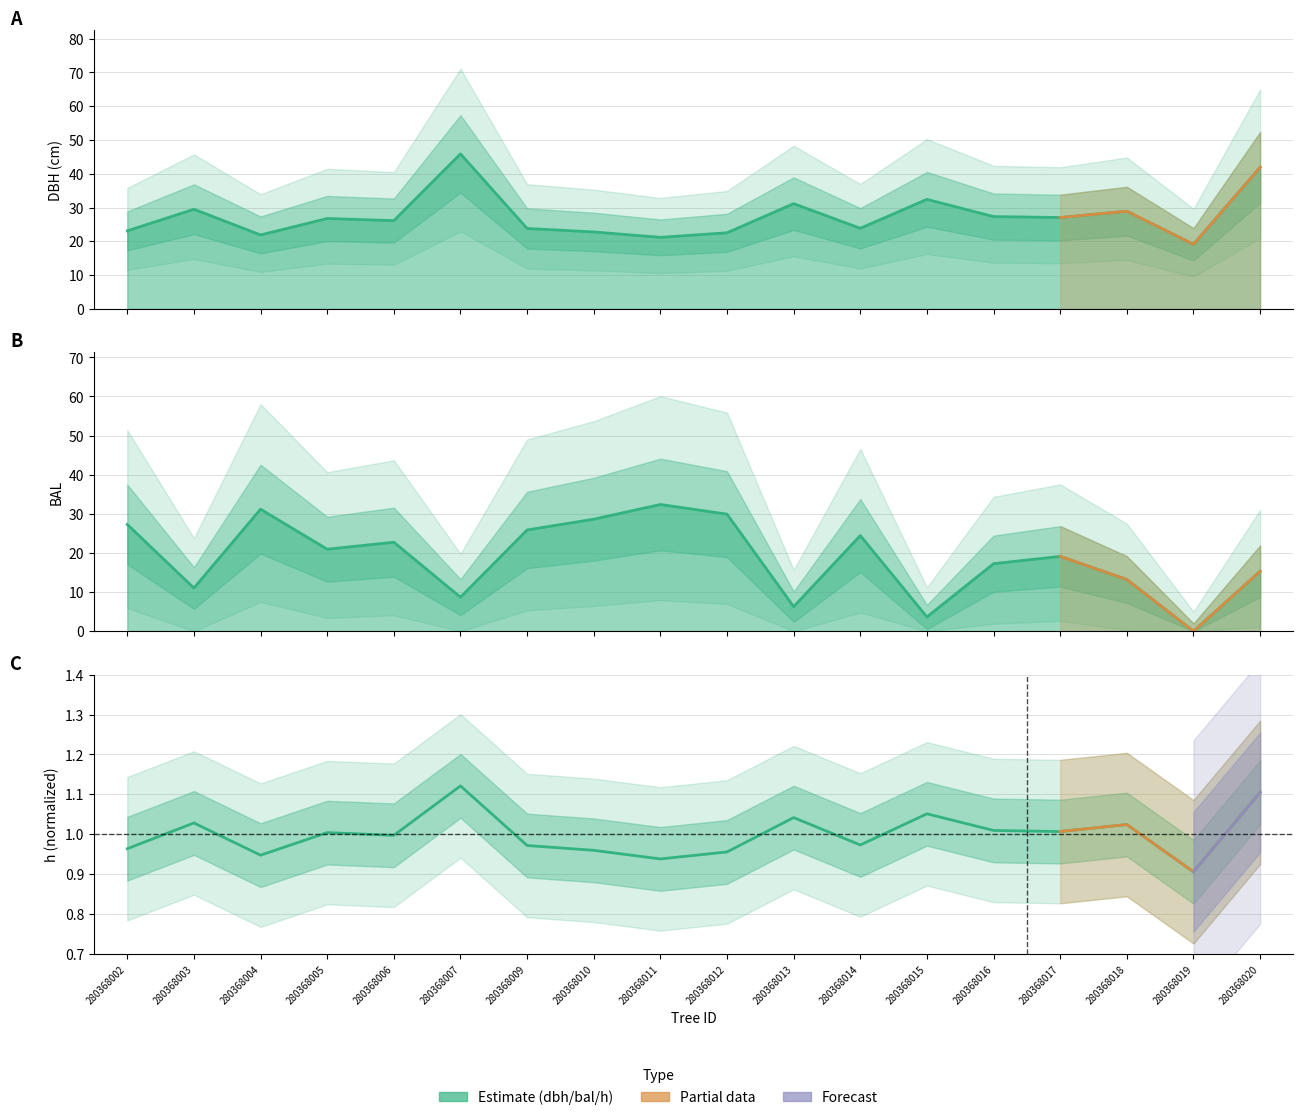

Reading right to left, what are all the values shown in this chart?

dbh: 41.9	19.1	28.9	27.1	27.3	32.4	23.9	31.2	22.5	21.2	22.8	23.8	45.9	26.1	26.8	21.9	29.5	23.1
bal: 15.3	0.0	13.2	19.1	17.3	3.7	24.5	6.3	29.9	32.4	28.6	25.9	8.7	22.8	21.0	31.2	11.1	27.3
h (normalized): 1.1	0.9	1.0	1.0	1.0	1.1	1.0	1.0	1.0	0.9	1.0	1.0	1.1	1.0	1.0	0.9	1.0	1.0